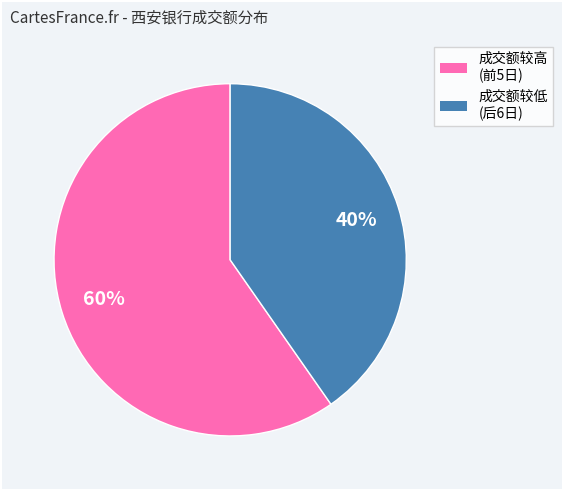

Is there any slice that represents more than half of the pie?

Yes